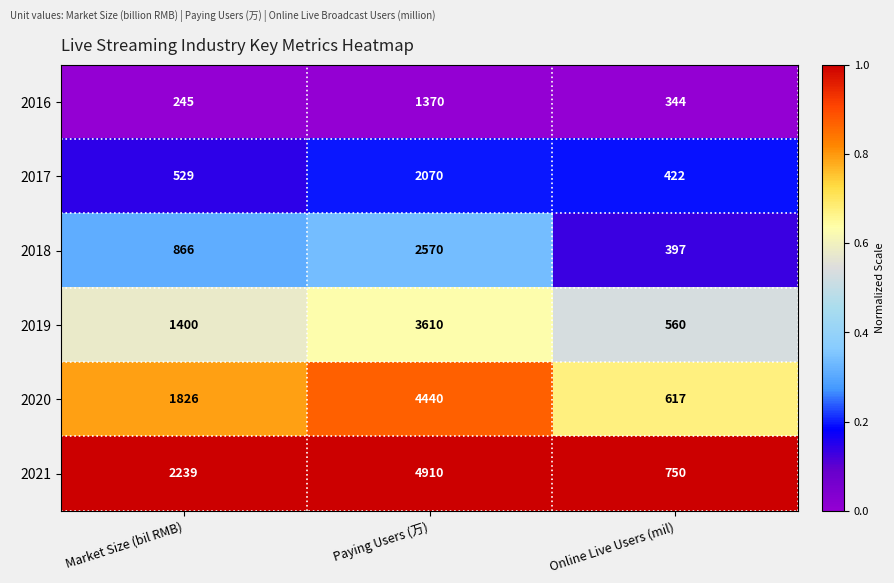

What is the smallest value displayed?

245